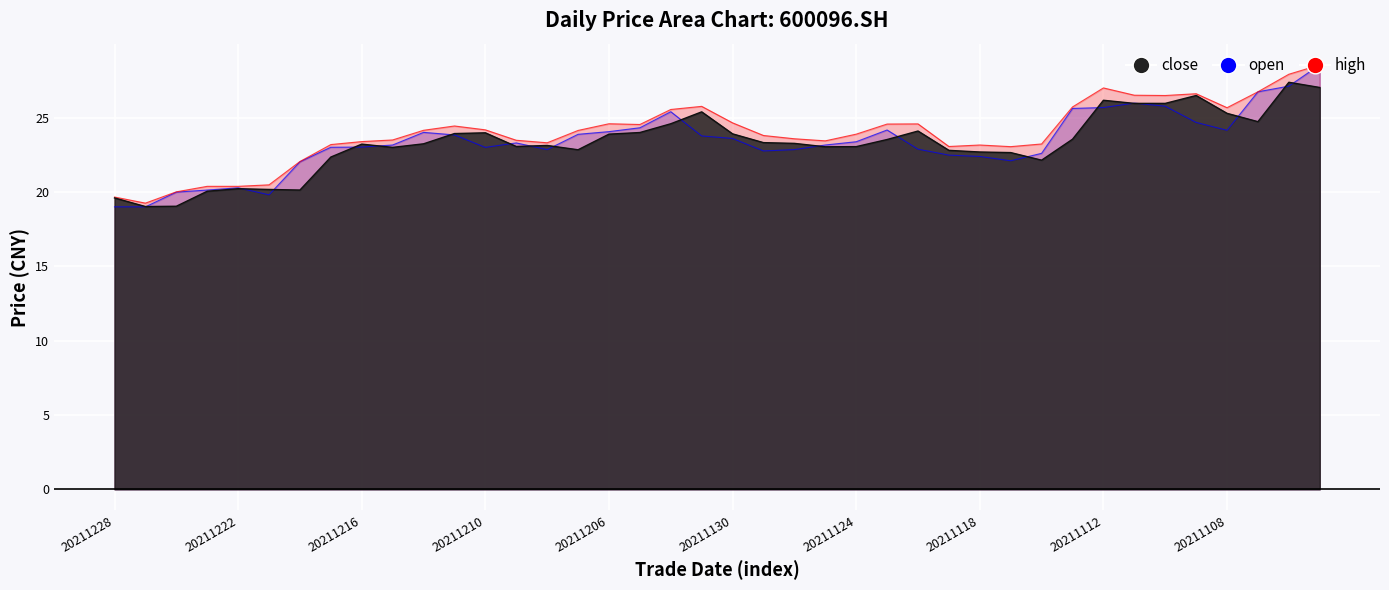

What is the difference between the highest and lowest values at 20211220?

1.9